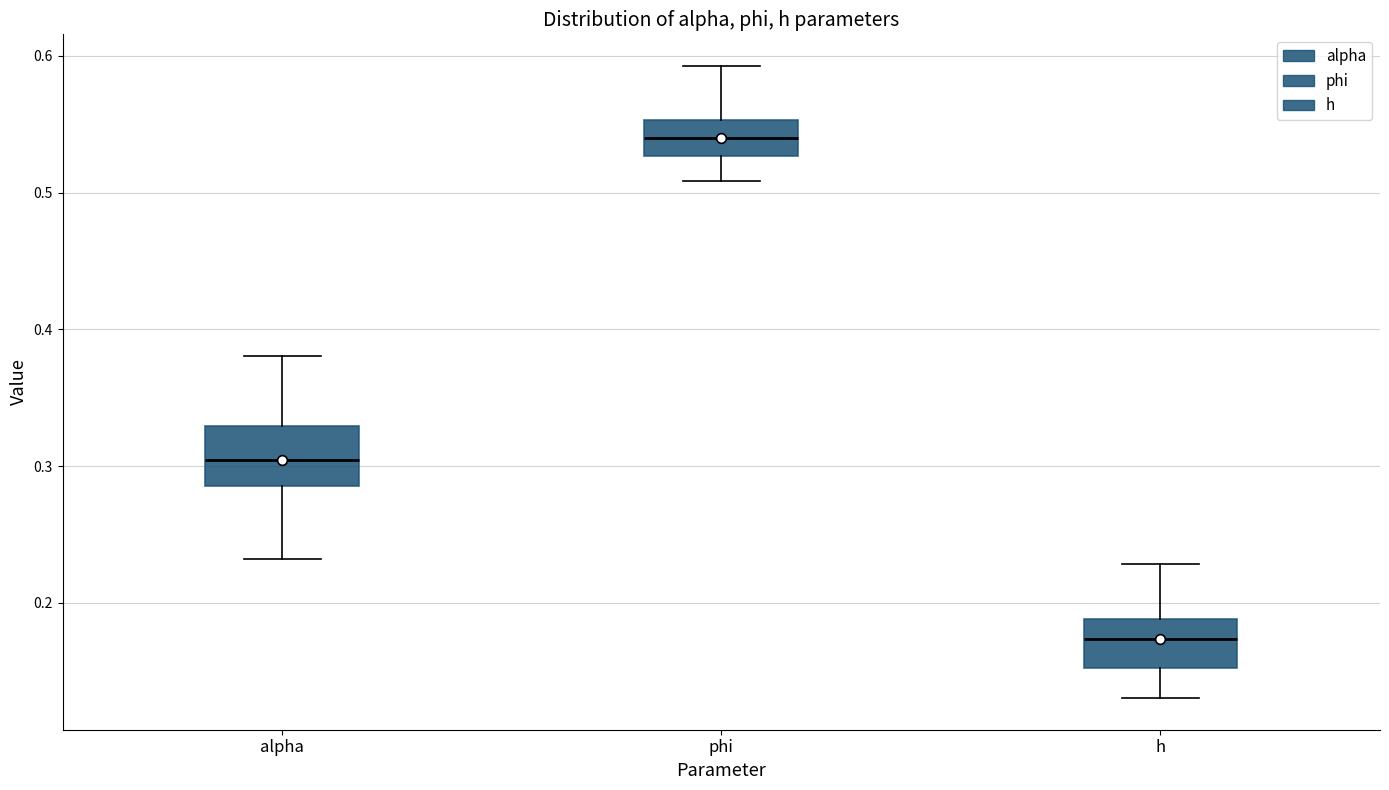

Which box's median line is the lowest?

h